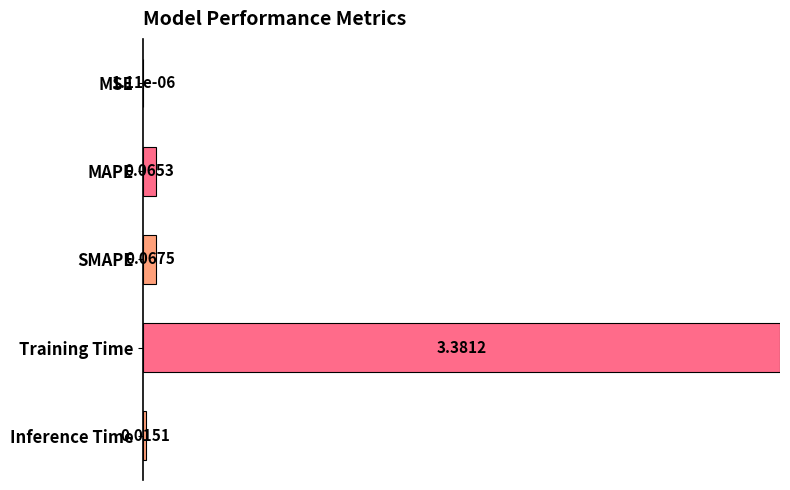

What is the sum of all values?

1.0